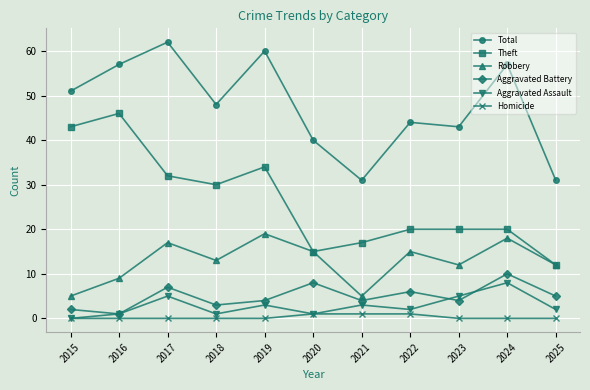

At which category does Aggravated Assault reach its first local peak?

2017